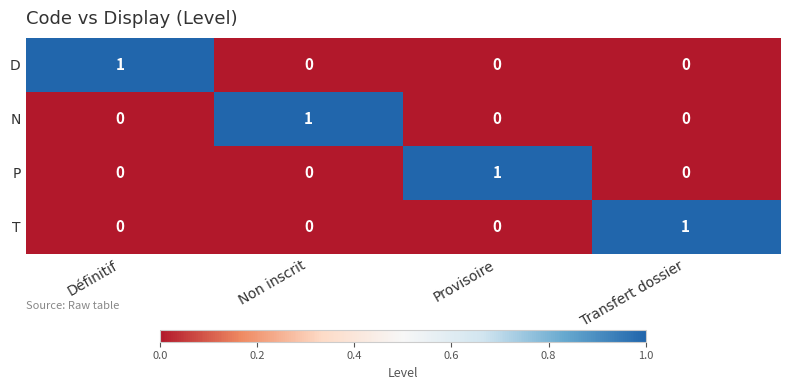

Count the T values in the range 0 to 1.

4